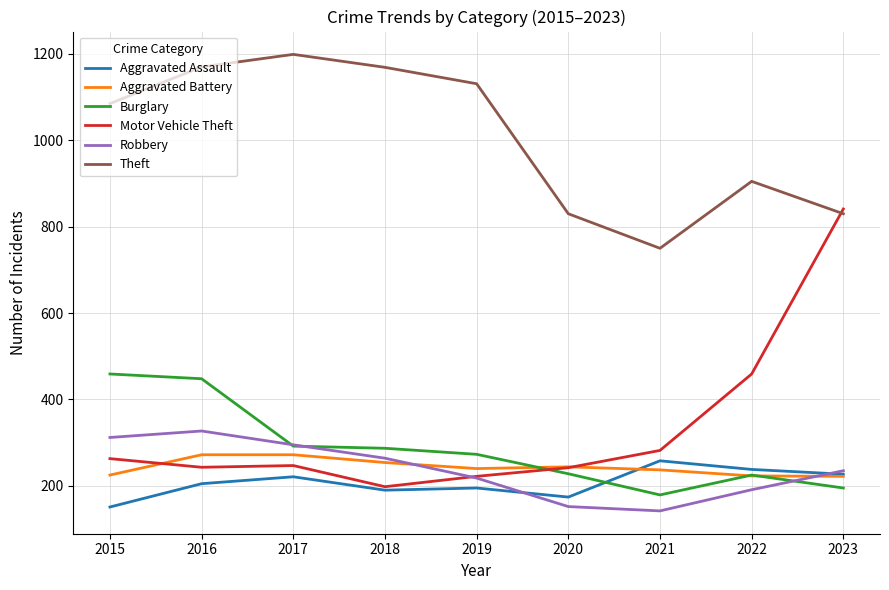

Read the Theft value at 2019.

1131